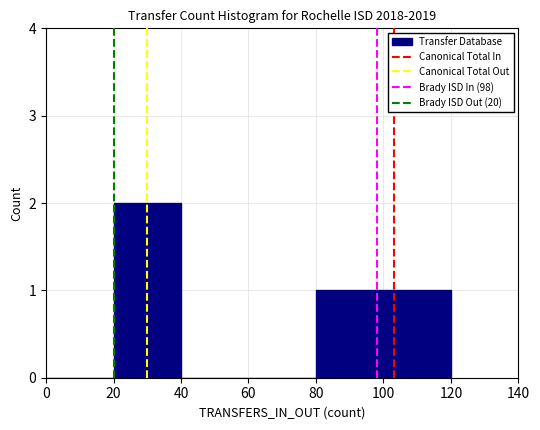

Reading left to right, list every bar in this chart as the range it spans on the x-axis followed by its height. The values are not printed on the chart, so give them approximately, as read against the axis.

0 to 20: 0
20 to 40: 2
40 to 60: 0
60 to 80: 0
80 to 100: 1
100 to 120: 1